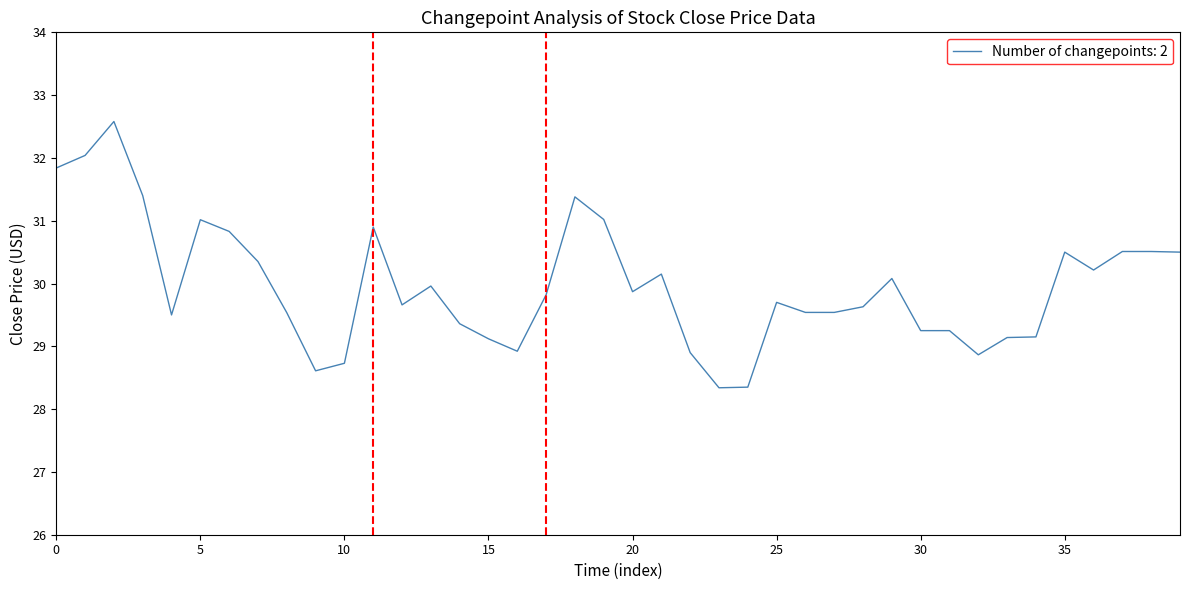

What is the minimum value shown in the chart?

28.3